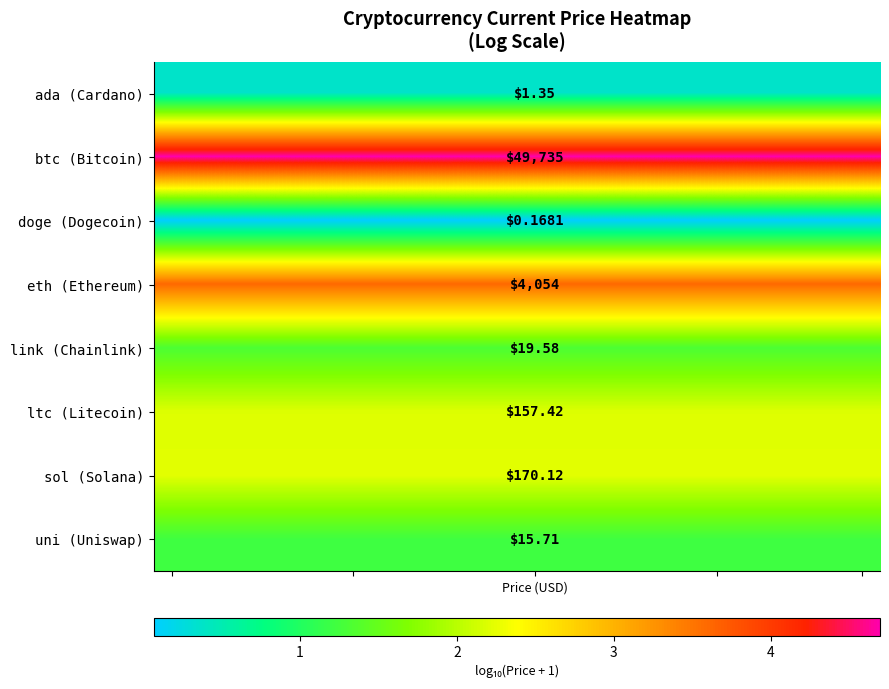

Which series has the largest total across all categories?

btc (Bitcoin)